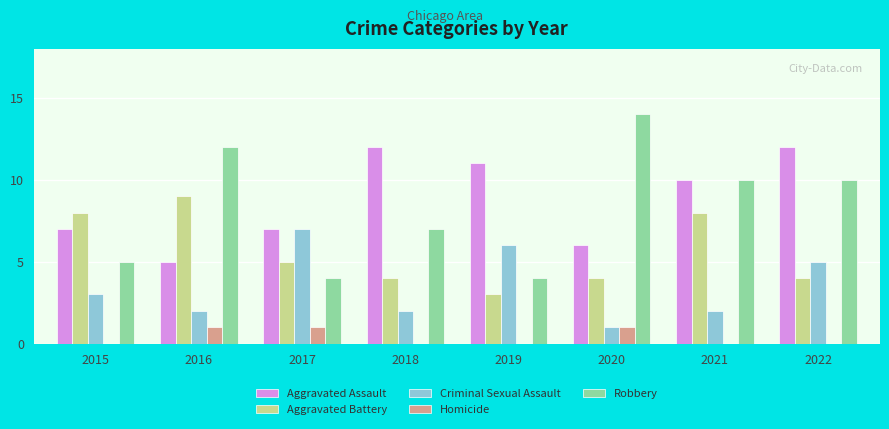

How many groups of bars are there?

8